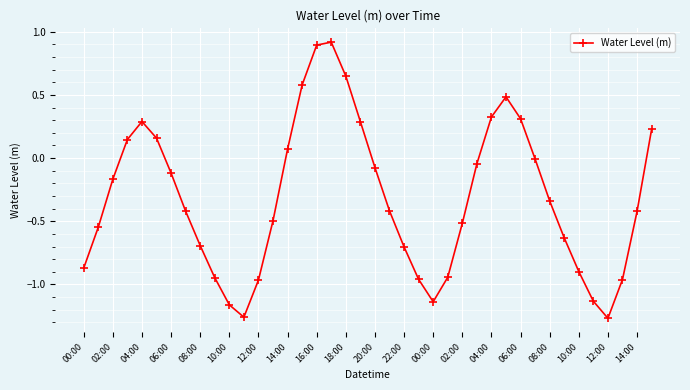

How many categories are shown in the chart?

40